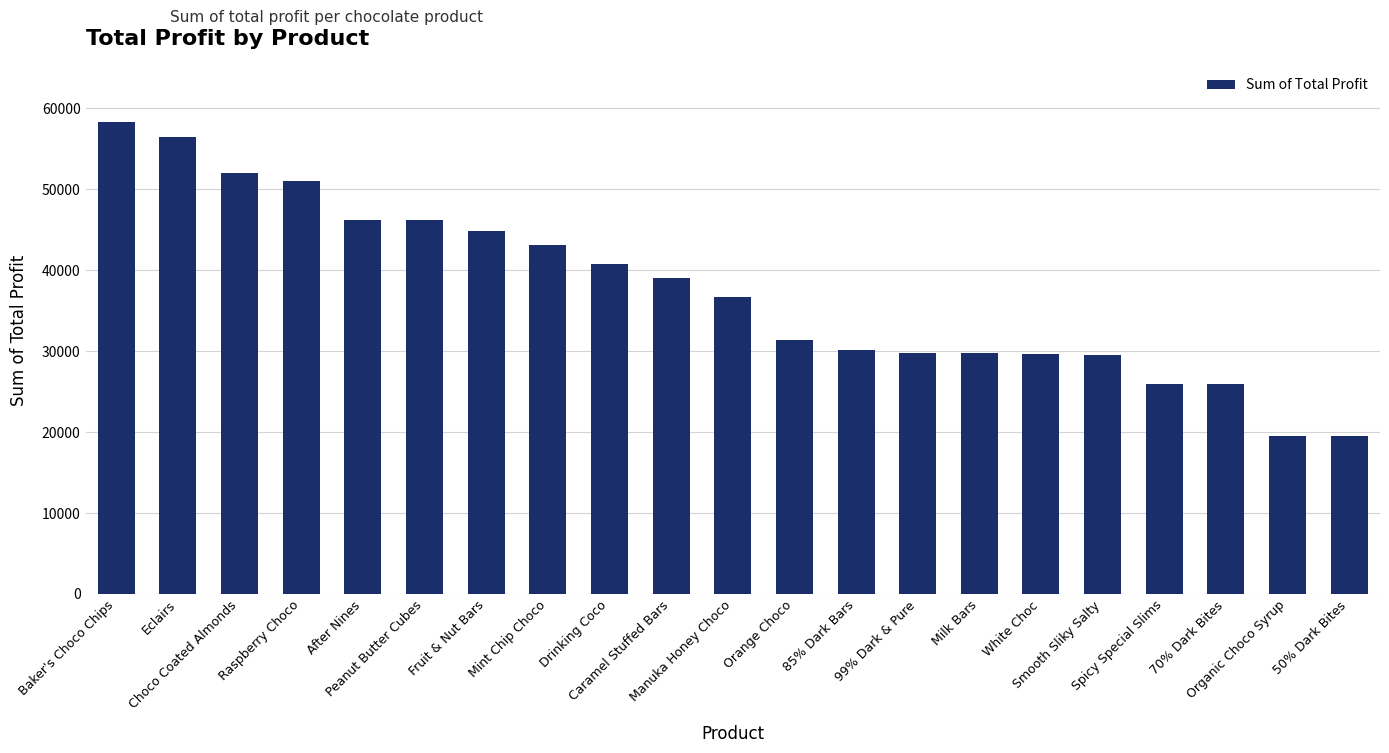

What is the minimum value shown in the chart?

19525.6